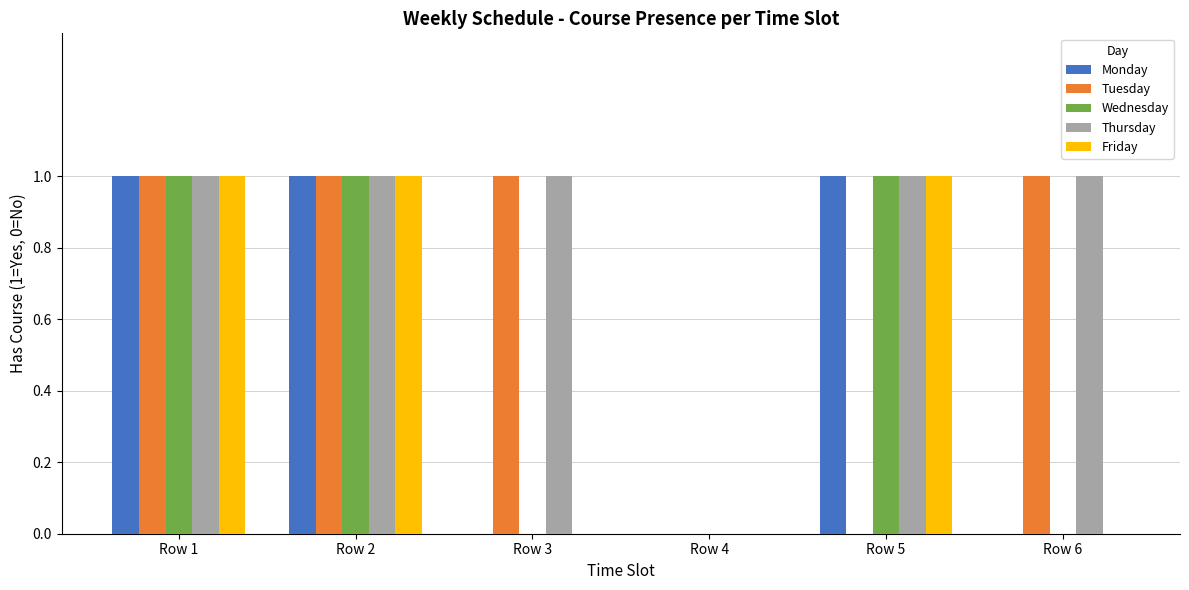

Reading left to right, what are all the values shown in this chart?

Monday: 1	1	0	0	1	0
Tuesday: 1	1	1	0	0	1
Wednesday: 1	1	0	0	1	0
Thursday: 1	1	1	0	1	1
Friday: 1	1	0	0	1	0